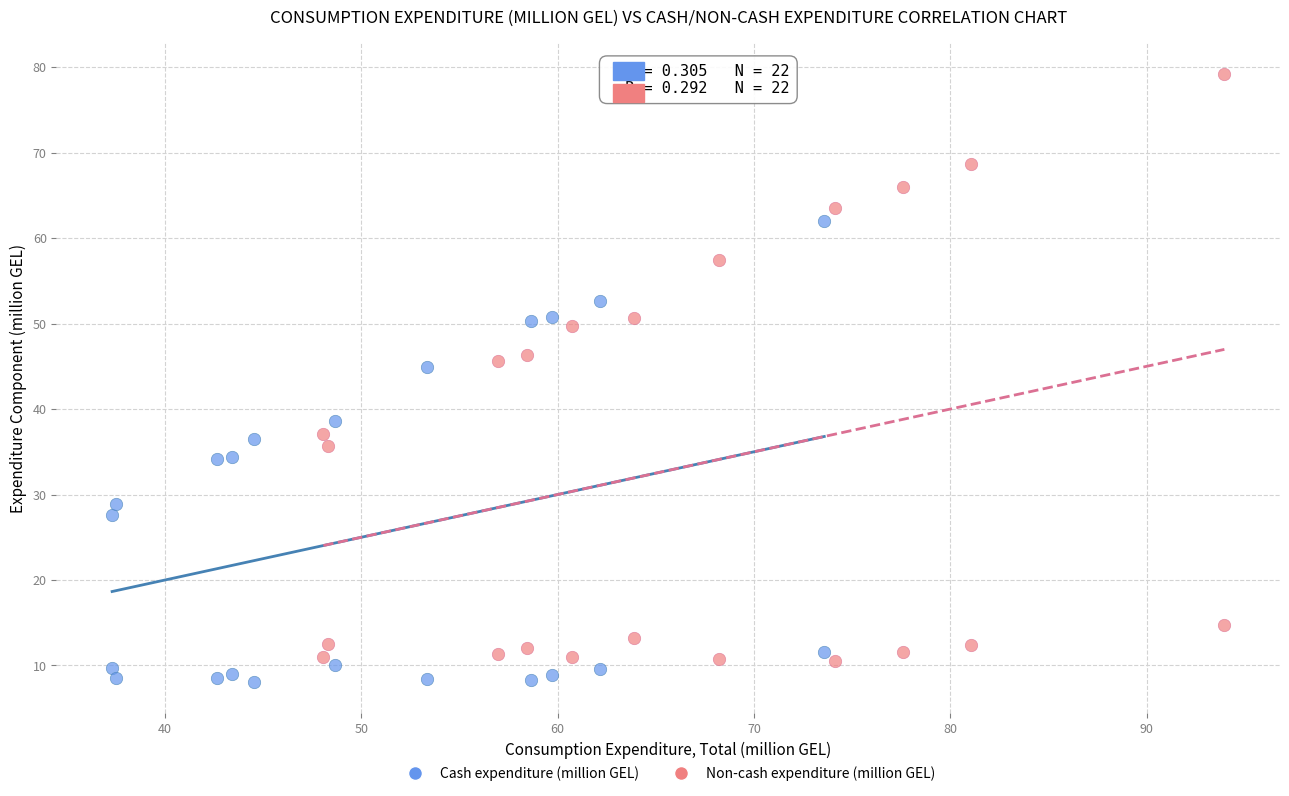

Which series has the widest spread of Y values?

Non-cash expenditure (million GEL)